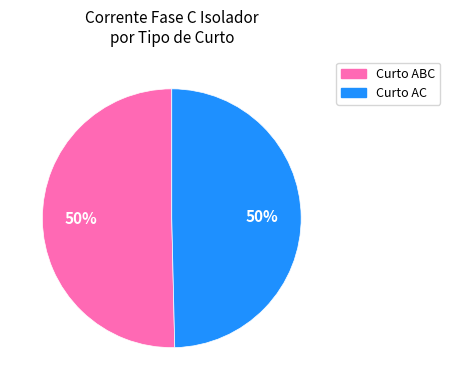

To the nearest percent, what is the average slice percentage?

50%